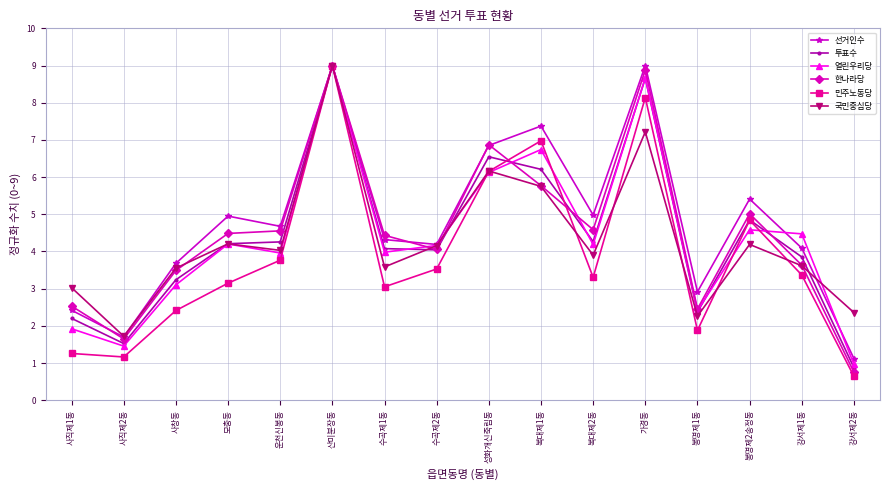

What is the sum of all 민주노동당 values?

62.6